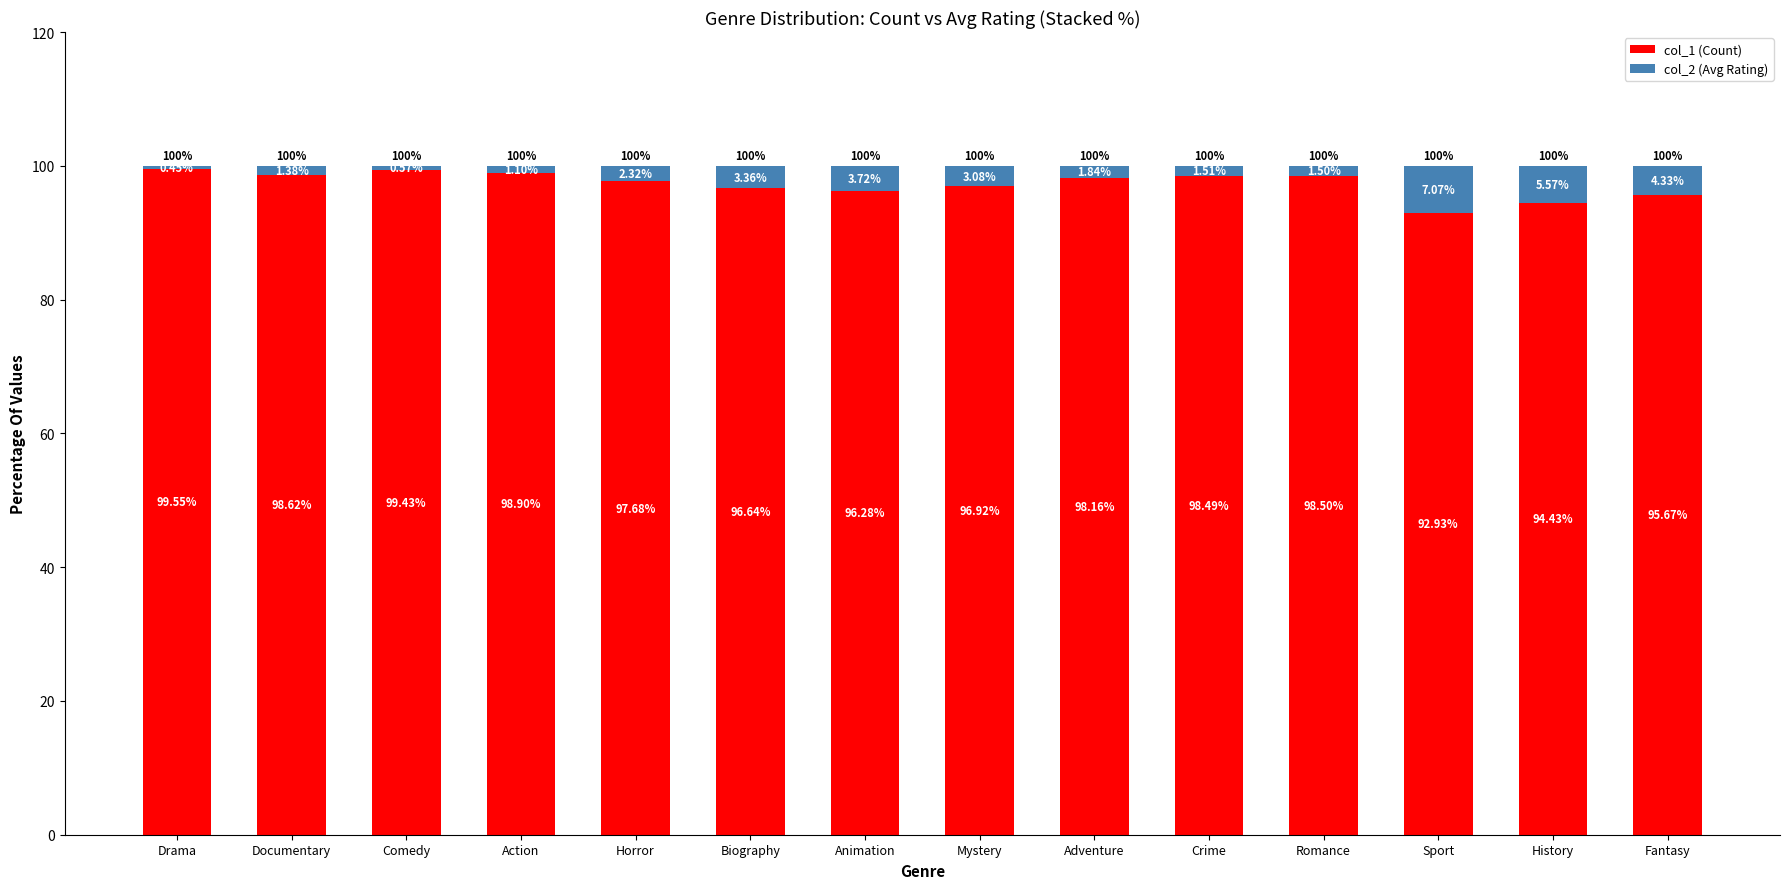

List the labels in order of col_1 (Count) value, smallest first.

Sport, History, Fantasy, Animation, Biography, Mystery, Horror, Adventure, Crime, Romance, Documentary, Action, Comedy, Drama